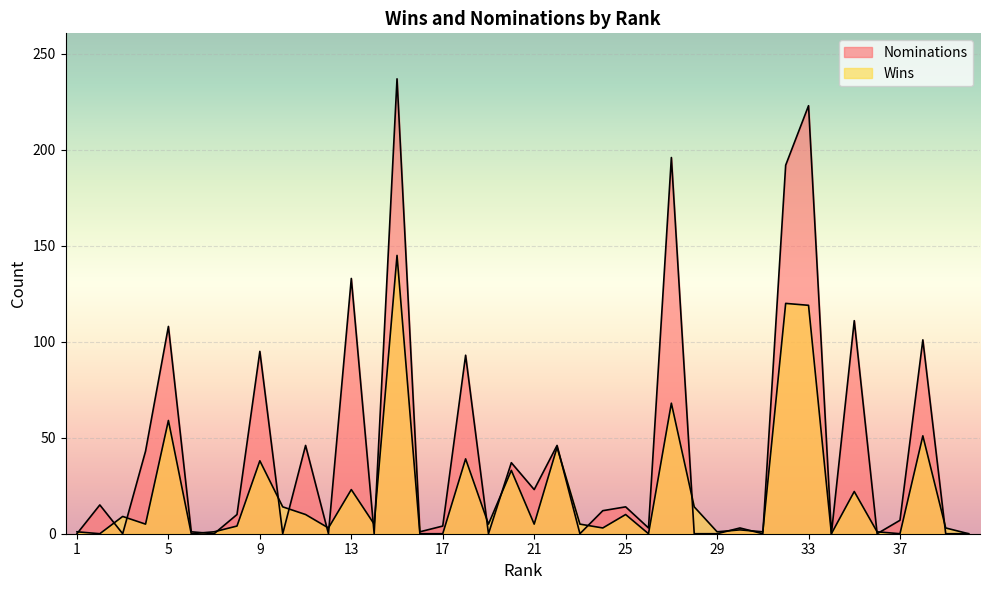

Where is Nominations nearest to the value 118?

35